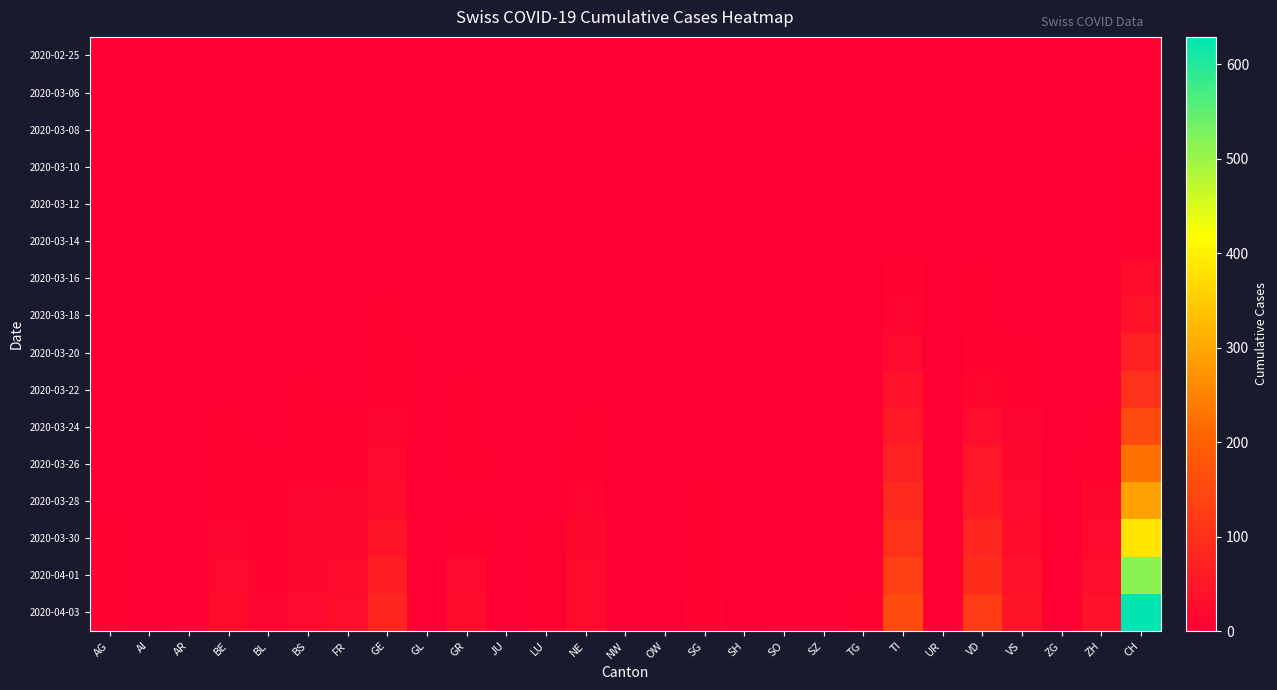

Reading left to right, transcribe all the data shown in this chart.

2020-02-25: AG=0	AI=0	AR=0	BE=0	BL=0	BS=0	FR=0	GE=0	GL=0	GR=0	JU=0	LU=0	NE=0	NW=0	OW=0	SG=0	SH=0	SO=0	SZ=0	TG=0	TI=0	UR=0	VD=0	VS=0	ZG=0	ZH=0	CH=0
2020-03-06: AG=0	AI=0	AR=0	BE=0	BL=0	BS=0	FR=0	GE=0	GL=0	GR=0	JU=0	LU=0	NE=0	NW=0	OW=0	SG=0	SH=0	SO=0	SZ=0	TG=0	TI=0	UR=1	VD=0	VS=0	ZG=0	ZH=0	CH=1
2020-03-08: AG=0	AI=0	AR=0	BE=0	BL=1	BS=0	FR=0	GE=0	GL=0	GR=0	JU=0	LU=0	NE=0	NW=0	OW=0	SG=0	SH=0	SO=0	SZ=0	TG=0	TI=0	UR=0	VD=1	VS=0	ZG=0	ZH=0	CH=2
2020-03-10: AG=0	AI=0	AR=0	BE=0	BL=1	BS=0	FR=0	GE=2	GL=0	GR=0	JU=0	LU=0	NE=0	NW=0	OW=0	SG=0	SH=0	SO=0	SZ=0	TG=0	TI=1	UR=0	VD=1	VS=0	ZG=0	ZH=0	CH=5
2020-03-12: AG=0	AI=0	AR=0	BE=0	BL=2	BS=1	FR=0	GE=2	GL=0	GR=0	JU=0	LU=0	NE=0	NW=0	OW=0	SG=0	SH=0	SO=0	SZ=0	TG=0	TI=0	UR=0	VD=1	VS=0	ZG=0	ZH=0	CH=7
2020-03-14: AG=0	AI=0	AR=0	BE=0	BL=2	BS=1	FR=0	GE=2	GL=0	GR=0	JU=0	LU=0	NE=0	NW=0	OW=0	SG=0	SH=0	SO=0	SZ=0	TG=0	TI=3	UR=0	VD=3	VS=1	ZG=0	ZH=0	CH=12
2020-03-16: AG=0	AI=0	AR=0	BE=1	BL=2	BS=4	FR=0	GE=4	GL=0	GR=0	JU=0	LU=0	NE=0	NW=0	OW=0	SG=0	SH=0	SO=0	SZ=0	TG=0	TI=8	UR=0	VD=5	VS=2	ZG=0	ZH=1	CH=27
2020-03-18: AG=0	AI=0	AR=0	BE=1	BL=2	BS=4	FR=1	GE=6	GL=0	GR=1	JU=0	LU=0	NE=2	NW=0	OW=0	SG=0	SH=0	SO=0	SZ=0	TG=0	TI=14	UR=0	VD=5	VS=3	ZG=0	ZH=0	CH=40
2020-03-20: AG=1	AI=0	AR=0	BE=2	BL=3	BS=4	FR=1	GE=8	GL=0	GR=3	JU=0	LU=0	NE=3	NW=0	OW=0	SG=0	SH=0	SO=0	SZ=0	TG=0	TI=22	UR=0	VD=12	VS=6	ZG=0	ZH=3	CH=68
2020-03-22: AG=1	AI=0	AR=0	BE=0	BL=3	BS=5	FR=3	GE=10	GL=0	GR=6	JU=0	LU=1	NE=4	NW=0	OW=0	SG=0	SH=0	SO=0	SZ=0	TG=0	TI=37	UR=0	VD=16	VS=10	ZG=0	ZH=0	CH=103
2020-03-24: AG=2	AI=0	AR=2	BE=6	BL=4	BS=5	FR=5	GE=13	GL=0	GR=6	JU=0	LU=2	NE=6	NW=0	OW=0	SG=0	SH=0	SO=1	SZ=0	TG=1	TI=53	UR=0	VD=29	VS=13	ZG=0	ZH=5	CH=154
2020-03-26: AG=2	AI=0	AR=2	BE=7	BL=5	BS=12	FR=11	GE=22	GL=0	GR=9	JU=0	LU=3	NE=11	NW=0	OW=0	SG=2	SH=0	SO=1	SZ=1	TG=1	TI=67	UR=0	VD=47	VS=15	ZG=0	ZH=9	CH=227
2020-03-28: AG=0	AI=0	AR=2	BE=9	BL=6	BS=13	FR=15	GE=27	GL=1	GR=0	JU=0	LU=4	NE=14	NW=0	OW=0	SG=5	SH=0	SO=1	SZ=2	TG=2	TI=87	UR=0	VD=55	VS=21	ZG=0	ZH=15	CH=292
2020-03-30: AG=8	AI=0	AR=2	BE=13	BL=7	BS=15	FR=17	GE=43	GL=1	GR=12	JU=0	LU=6	NE=19	NW=0	OW=0	SG=5	SH=0	SO=0	SZ=2	TG=2	TI=105	UR=0	VD=77	VS=26	ZG=1	ZH=21	CH=384
2020-04-01: AG=11	AI=0	AR=3	BE=20	BL=11	BS=18	FR=23	GE=65	GL=2	GR=21	JU=0	LU=7	NE=23	NW=0	OW=0	SG=7	SH=1	SO=3	SZ=4	TG=4	TI=132	UR=1	VD=92	VS=37	ZG=1	ZH=29	CH=515
2020-04-03: AG=12	AI=0	AR=3	BE=26	BL=14	BS=21	FR=31	GE=78	GL=2	GR=27	JU=0	LU=7	NE=23	NW=0	OW=0	SG=8	SH=1	SO=3	SZ=4	TG=5	TI=155	UR=1	VD=123	VS=45	ZG=2	ZH=38	CH=629